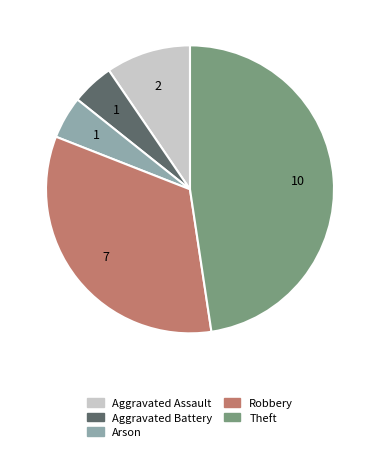

The Aggravated Assault slice represents 10% of the pie. True or false?

True